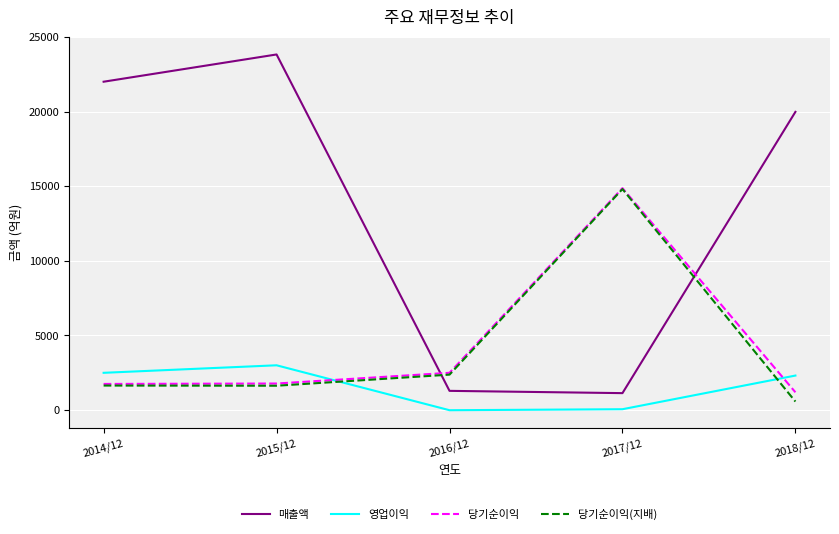

At which label is 영업이익 closest to 1487?

2018/12